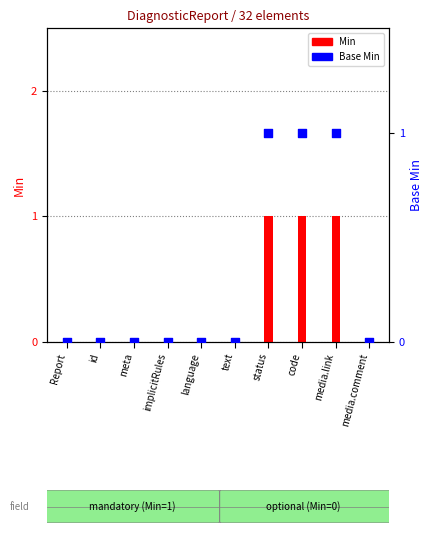

Which series reaches the maximum Y coordinate?

Min